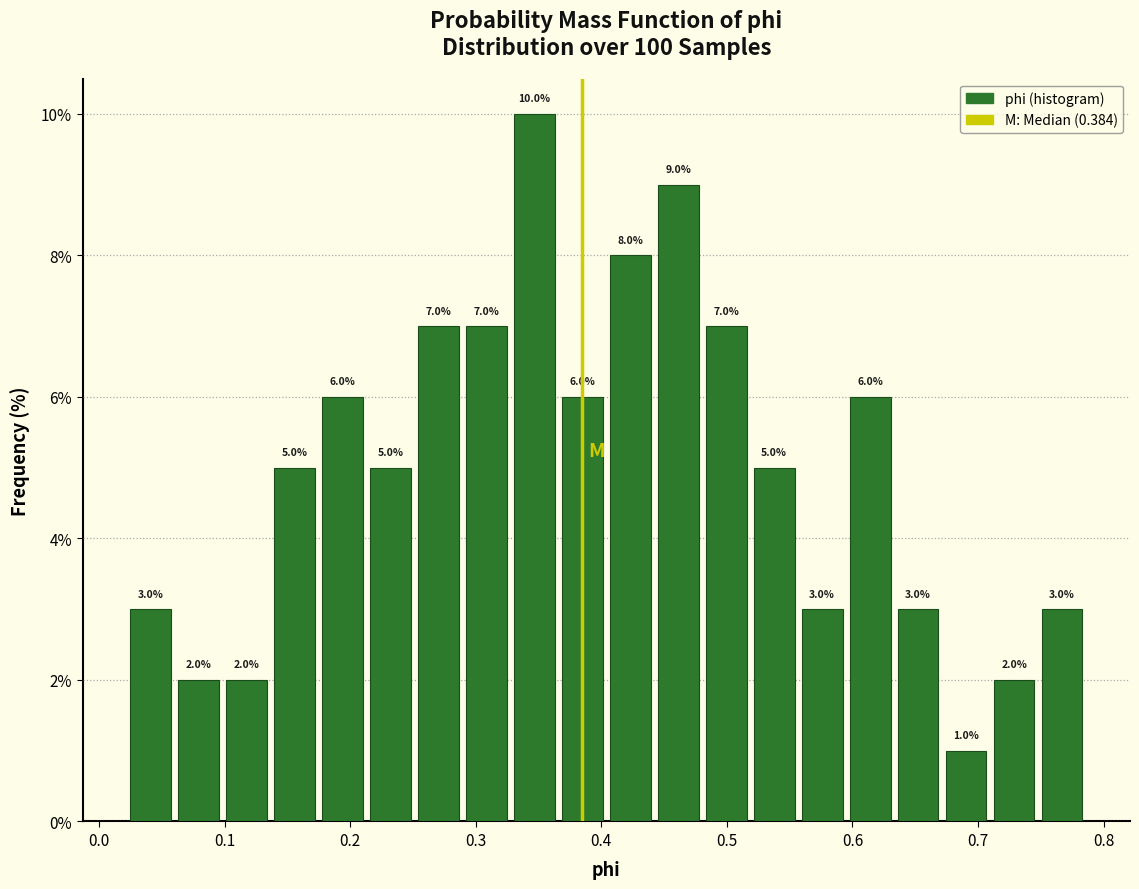

Read against the x-axis, roughly where is the centre of the tallest bar?

0.35